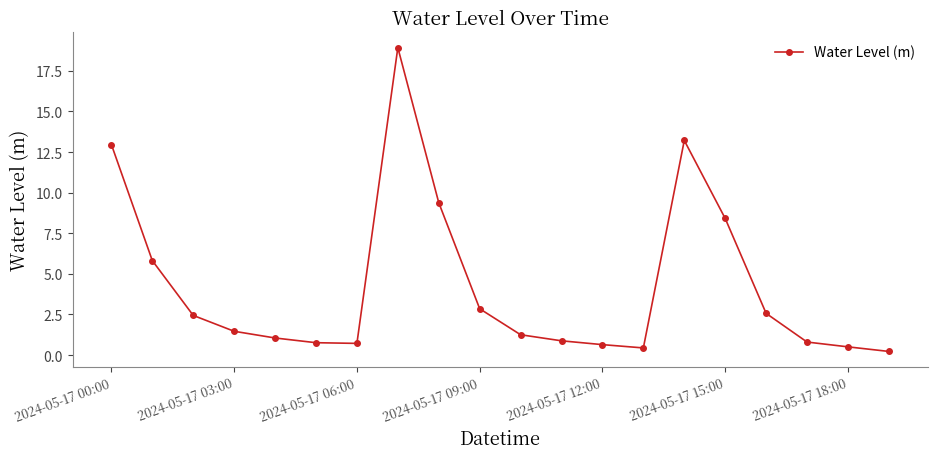

What is the average value?

4.3